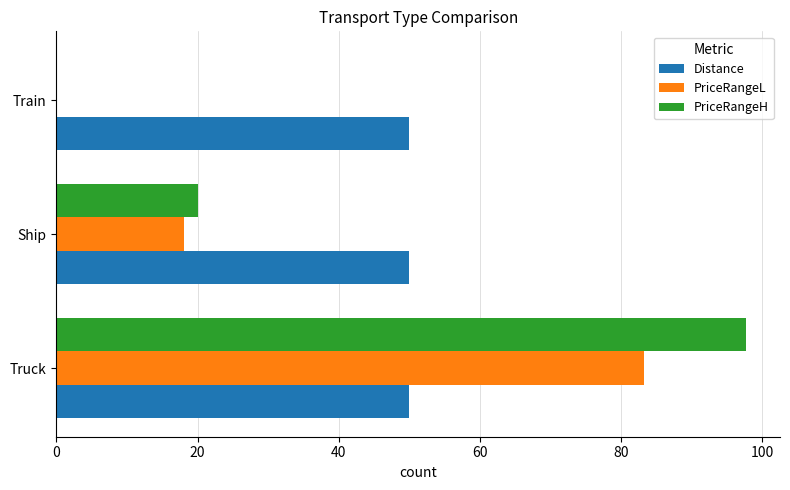

Between Truck and Ship, which series saw the biggest shift?

PriceRangeH